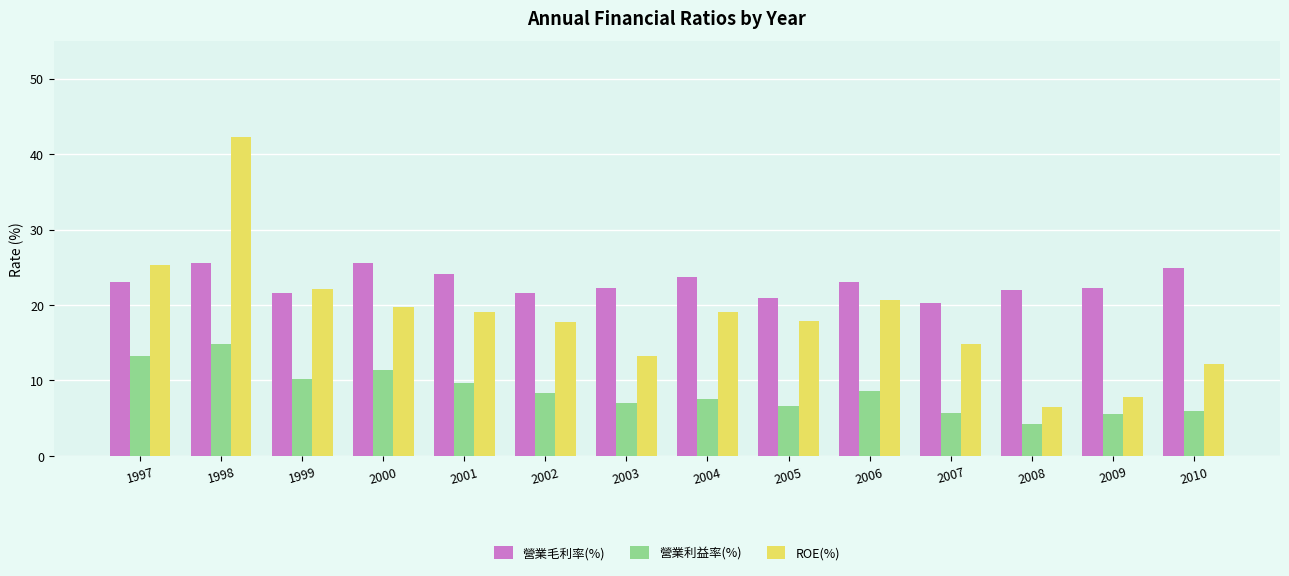

How many bars are there in each group?

3